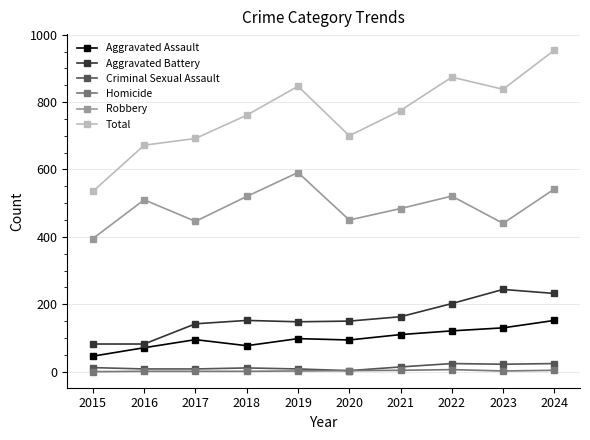

Which series has the largest total across all categories?

Total